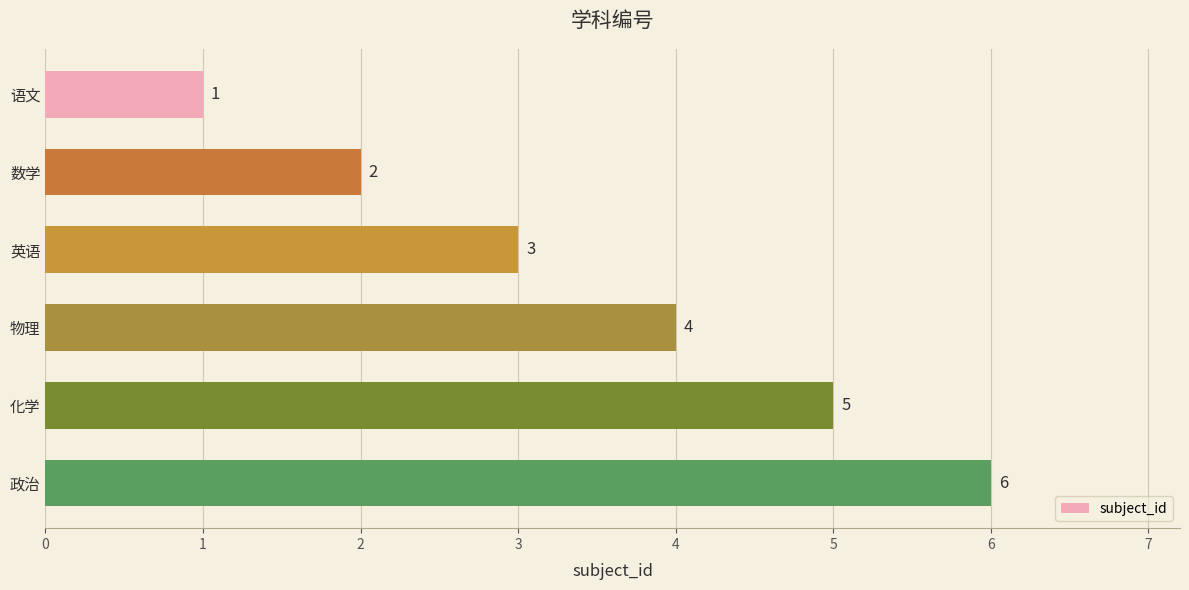

Between 物理 and 语文, which is larger?

物理